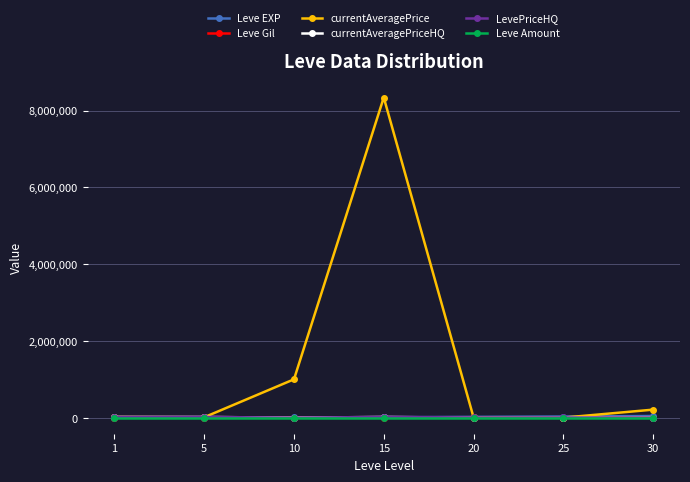

What is the greatest value displayed?

8340000